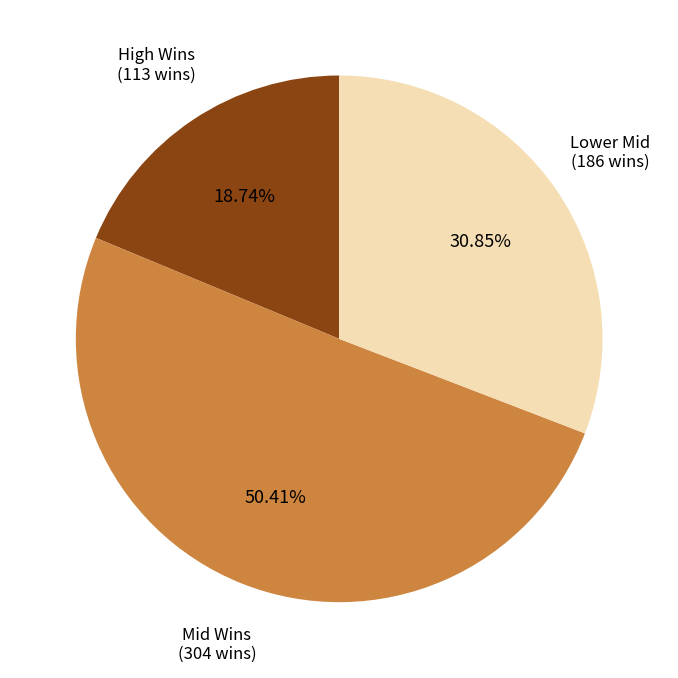

Does any single category account for the majority?

Yes